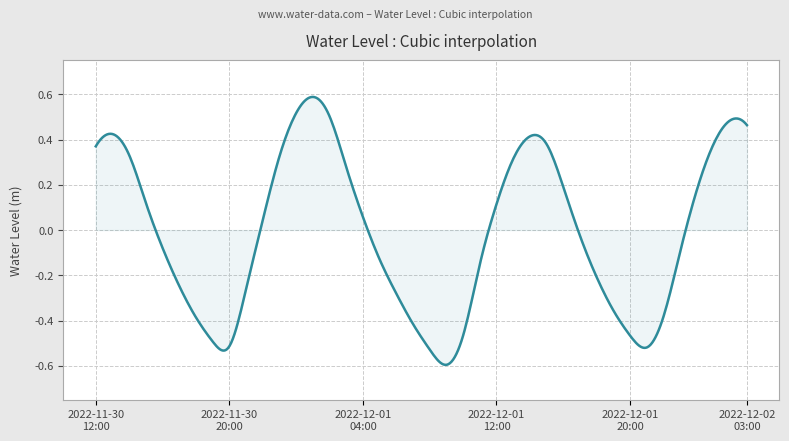

What is the difference between the maximum and minimum values?

1.2